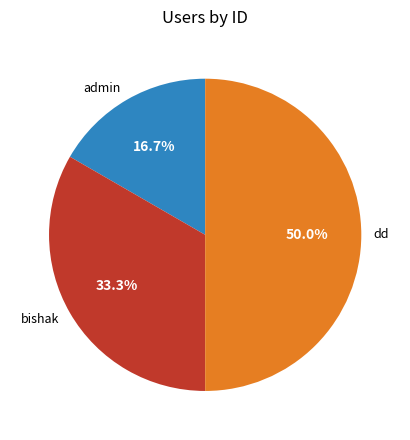

Which slice is the smallest?

admin